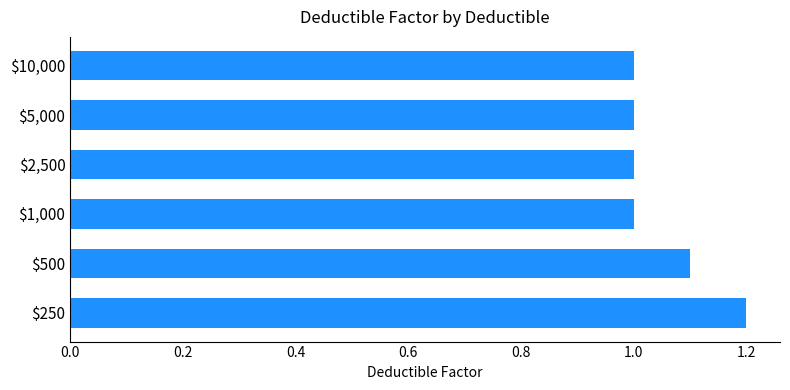

Does the chart contain any negative values?

No